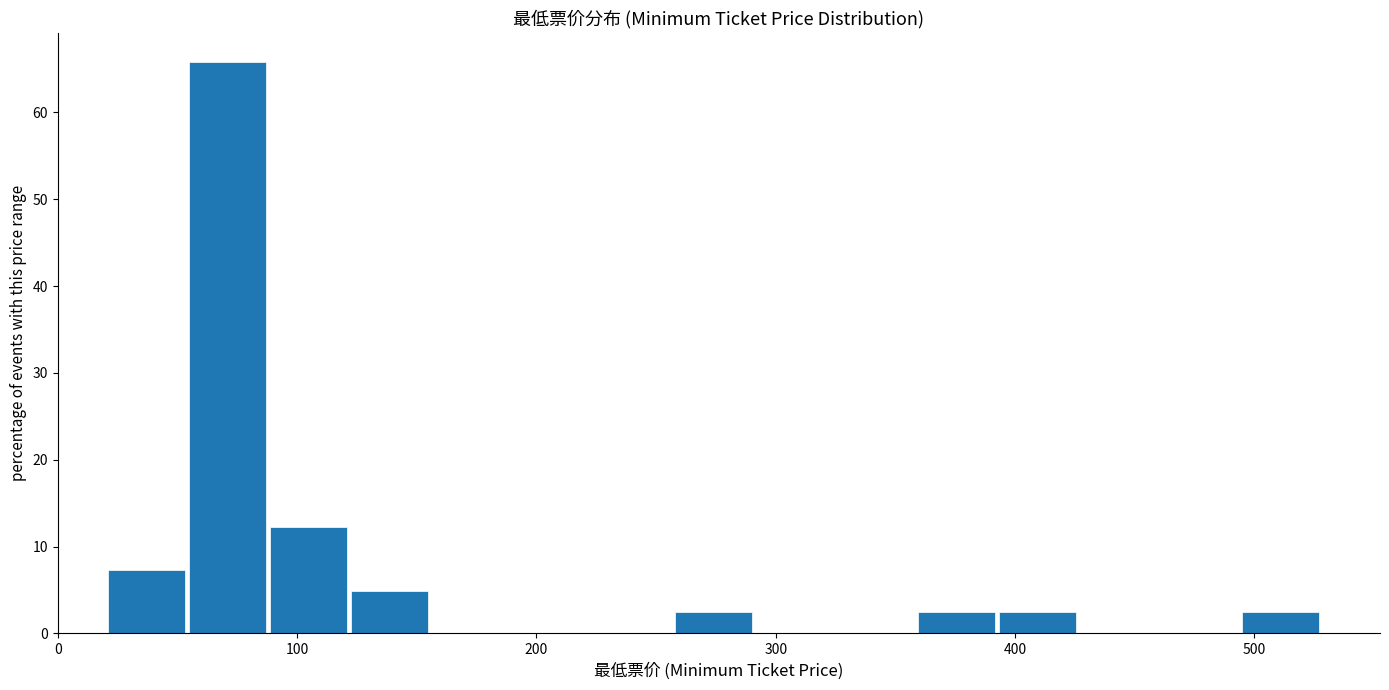

Around what value on the x-axis is the tallest bar? Give the approximate position of its centre, as read against the axis.

70